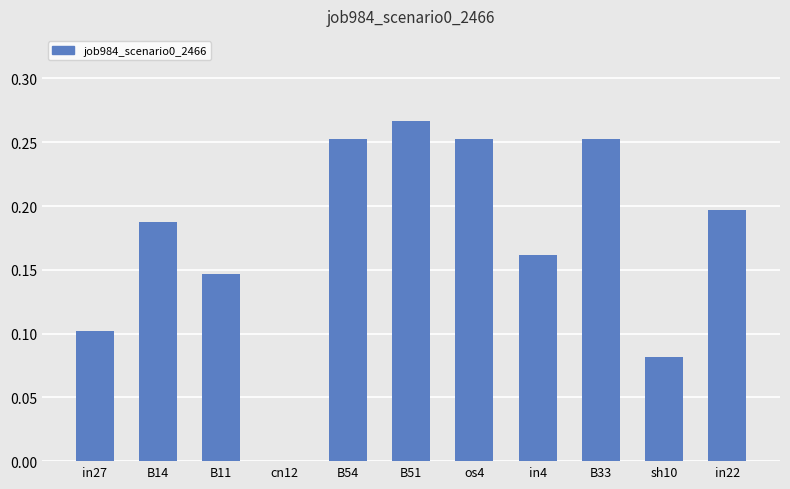

Which category has the highest value across all series?

B51